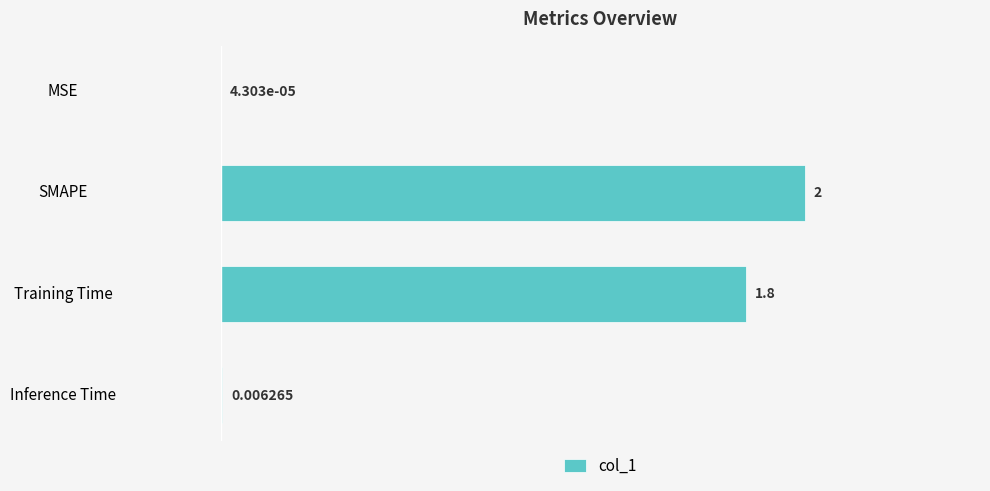

Where is the data nearest to the value 50?

Training Time